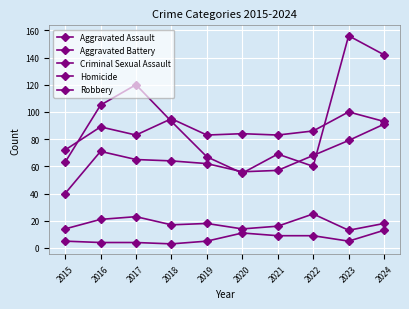

Which category has the lowest value in the Robbery series?

2020